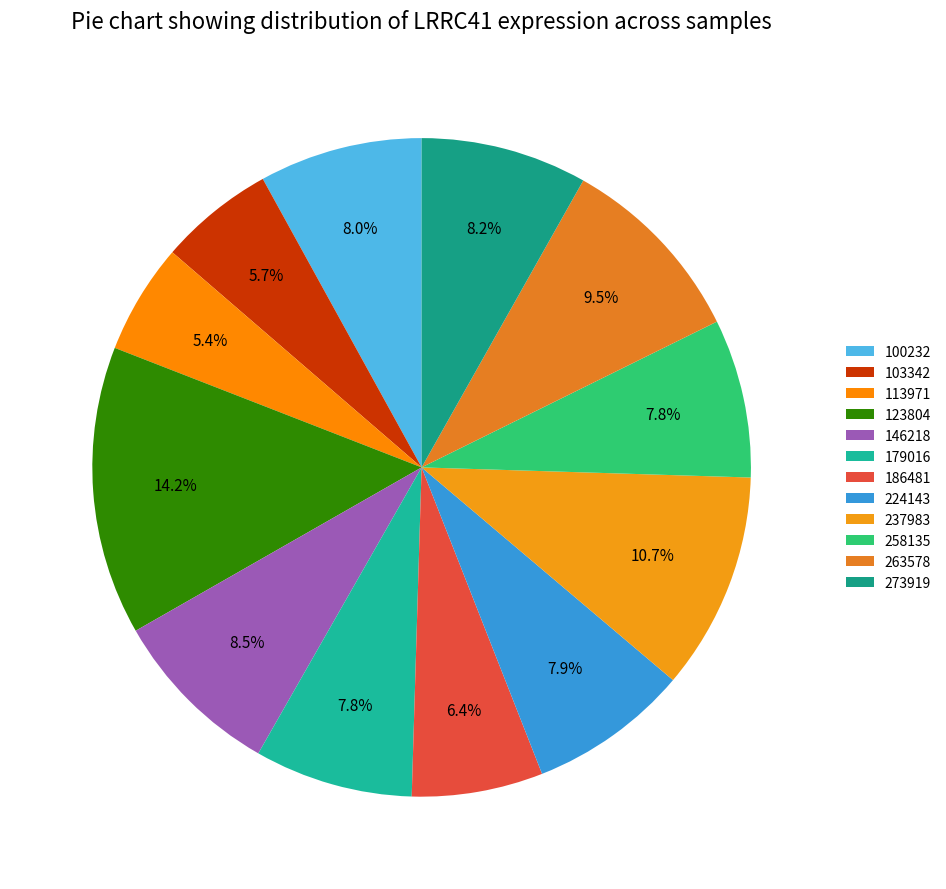

To the nearest percent, what percentage of the pie is 237983?

11%